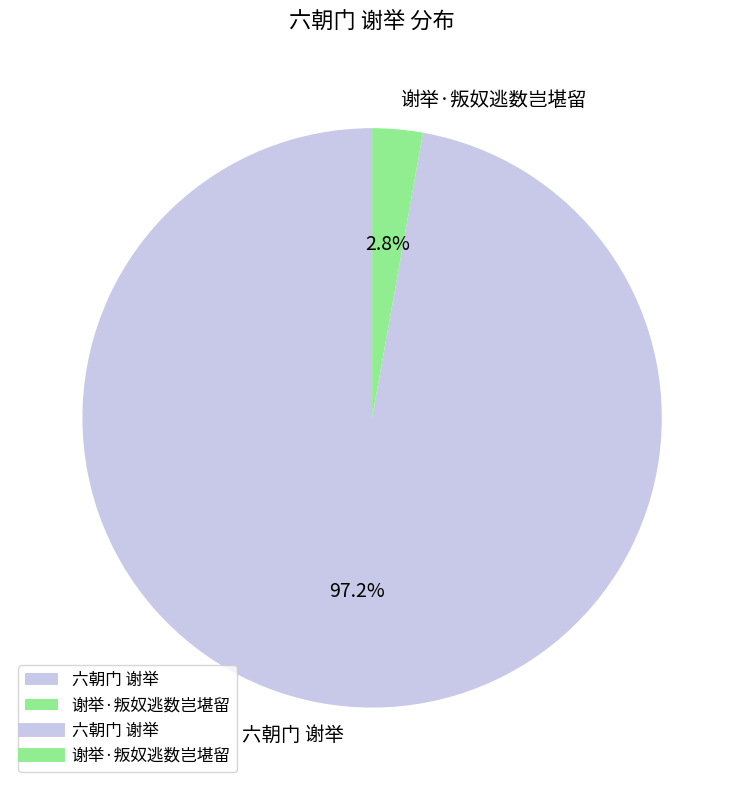

Which category has the biggest portion of the pie?

六朝门 谢举